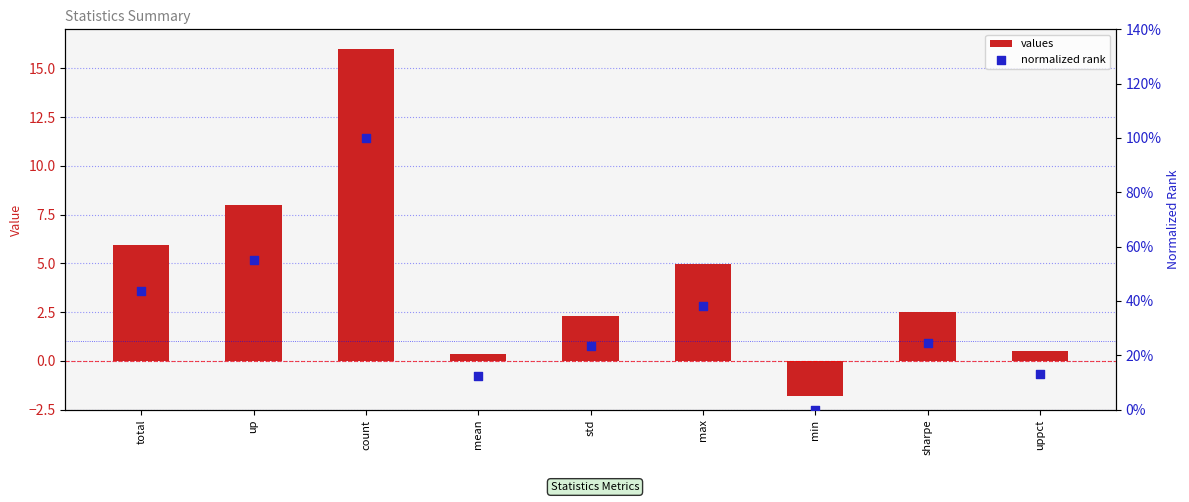

What are all the series names shown in the legend?

values, normalized rank